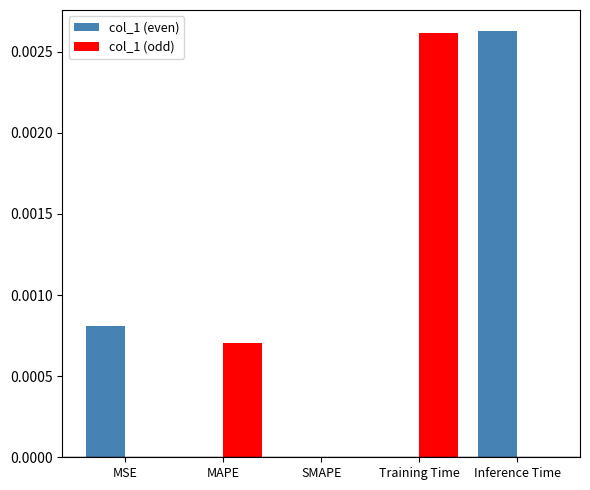

Which category has the highest value in the col_1 (even) series?

Inference Time